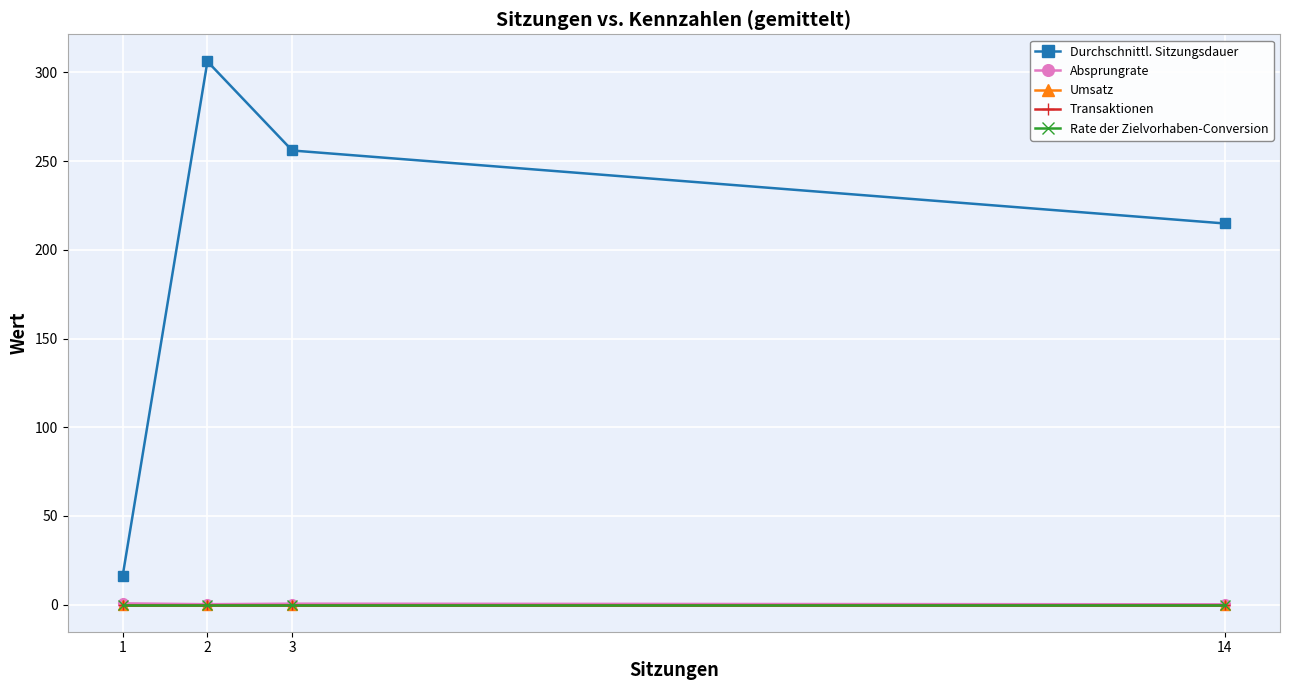

How many interior local peaks does the Durchschnittl. Sitzungsdauer series have?

1